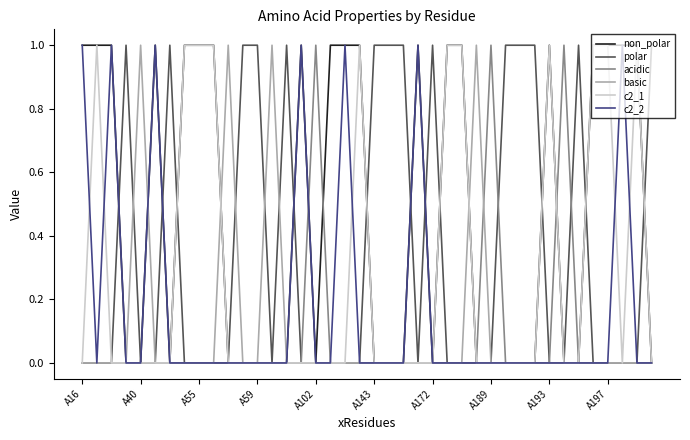

True or false: acidic has more than 1 points higher than both neighbors.

True